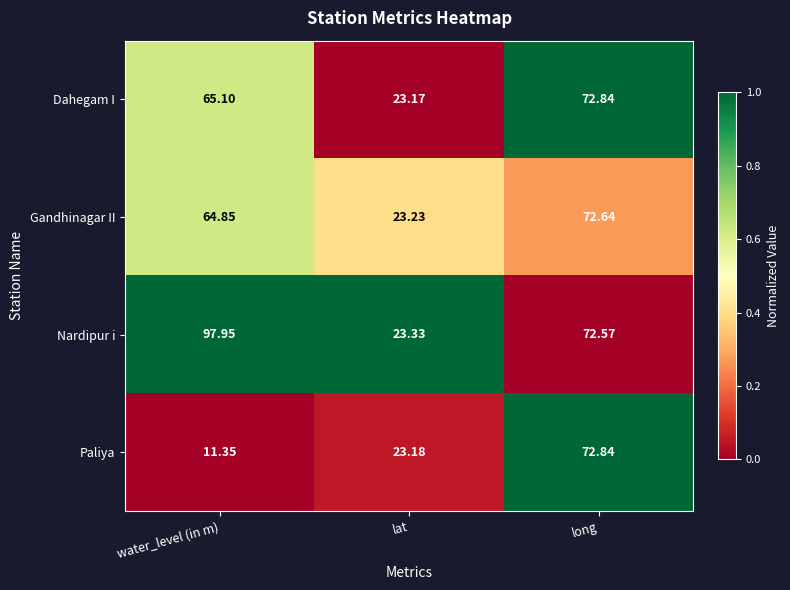

Which series has the largest total across all categories?

Nardipur i